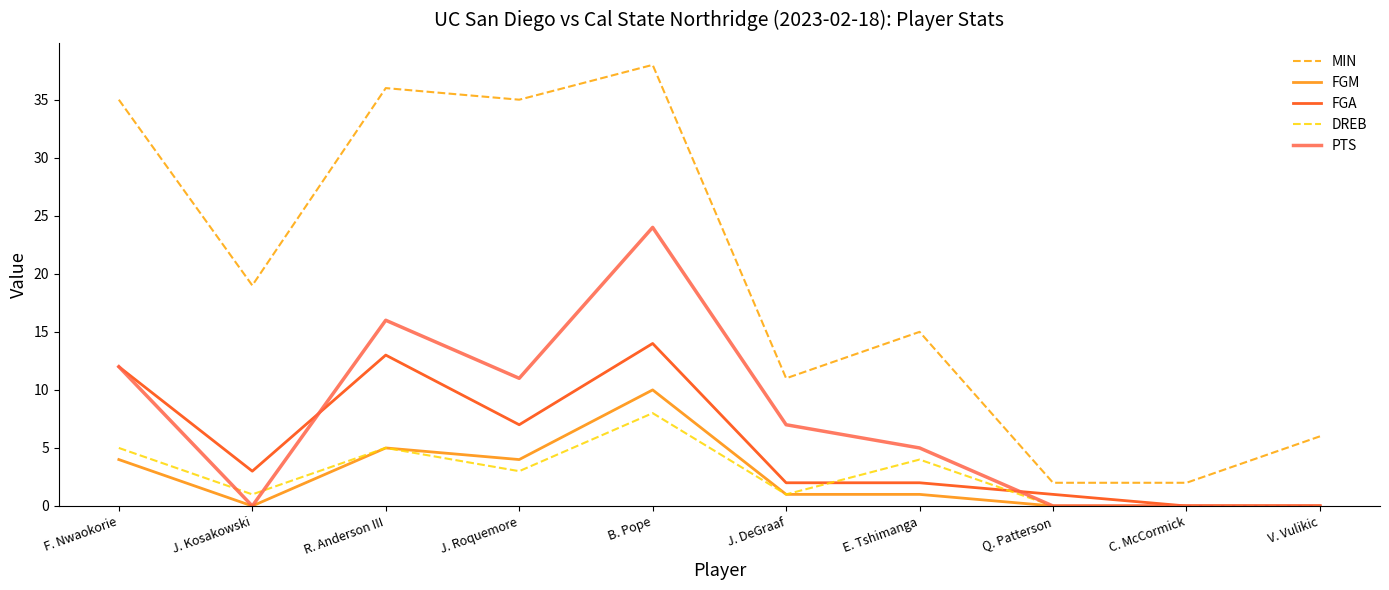

What is the total value across all series at J. Kosakowski?

23